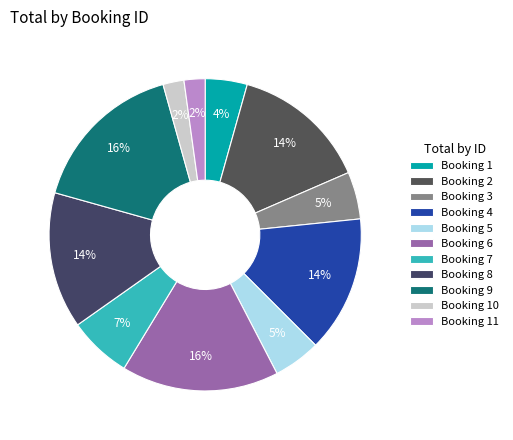

How many segments does this pie chart have?

11